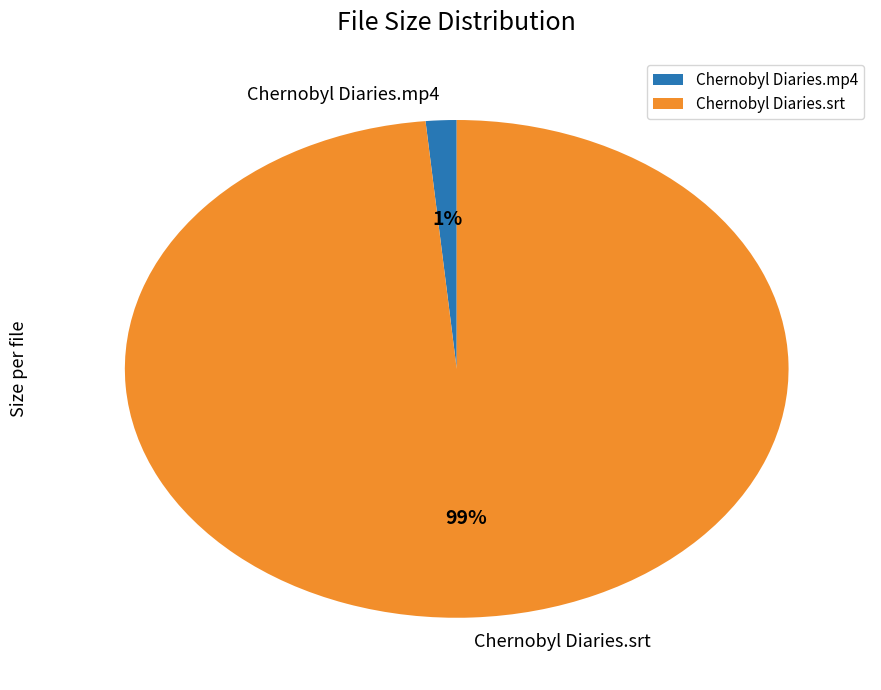

Is the sum of Chernobyl Diaries.srt and Chernobyl Diaries.mp4 greater than half?

Yes